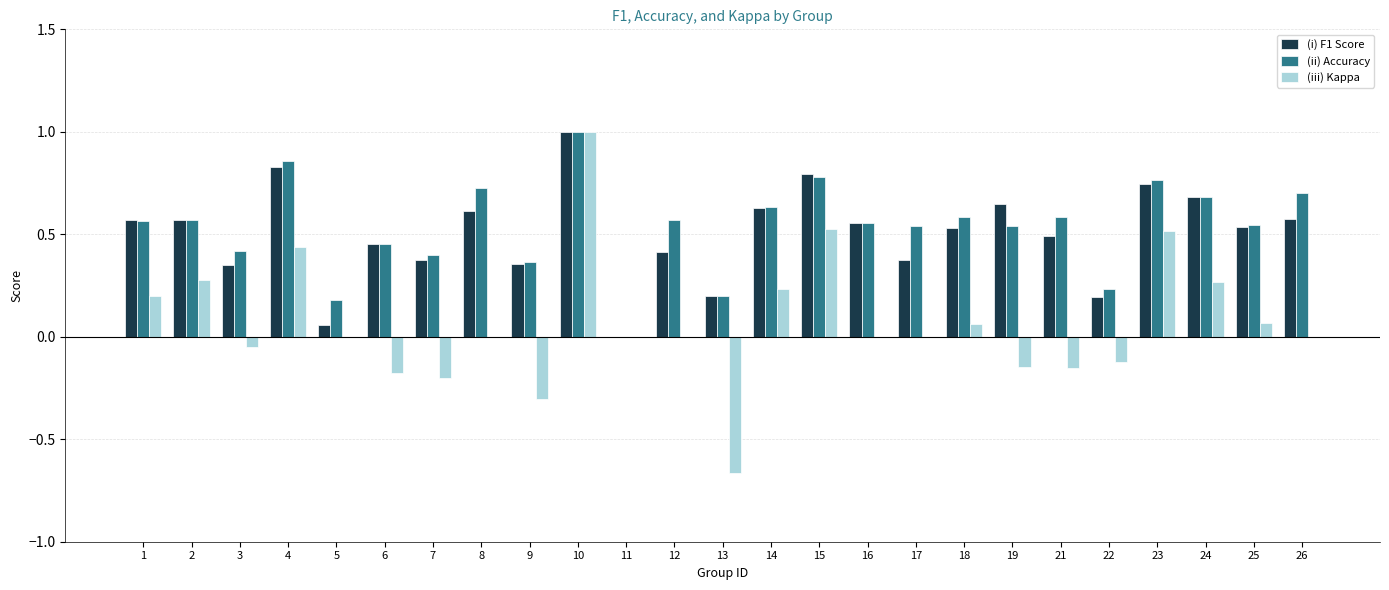

Which series changed the most between 1 and 15?

(iii) Kappa